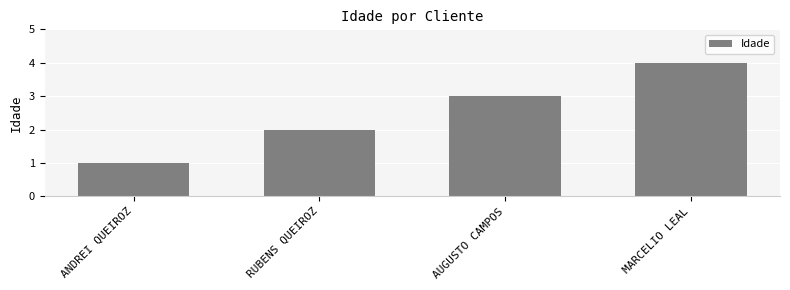

How many data points are less than 3?

2